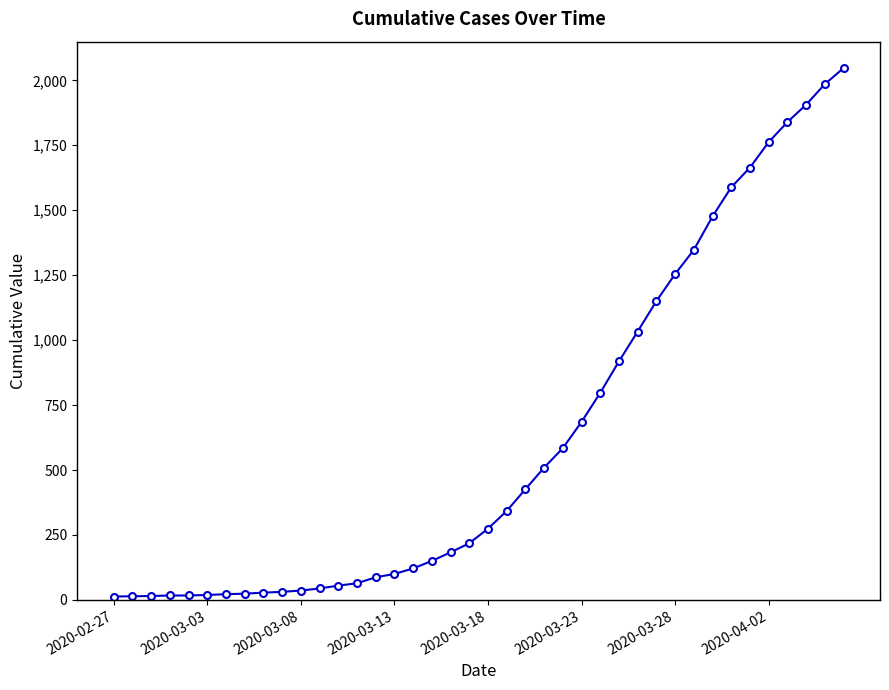

What is the greatest value displayed?

2047